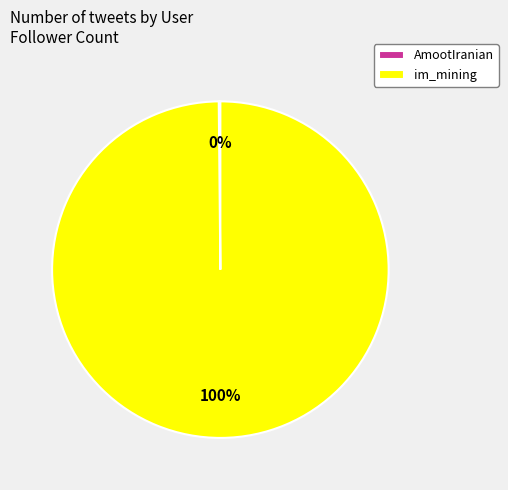

True or false: im_mining accounts for 89% of the total.

False